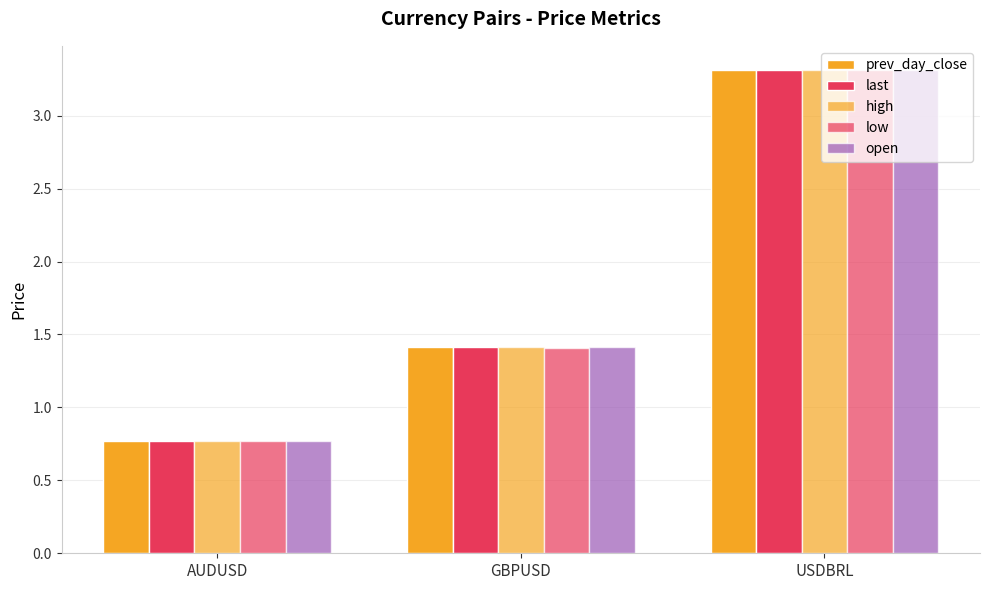

Where is high nearest to the value 2?

GBPUSD